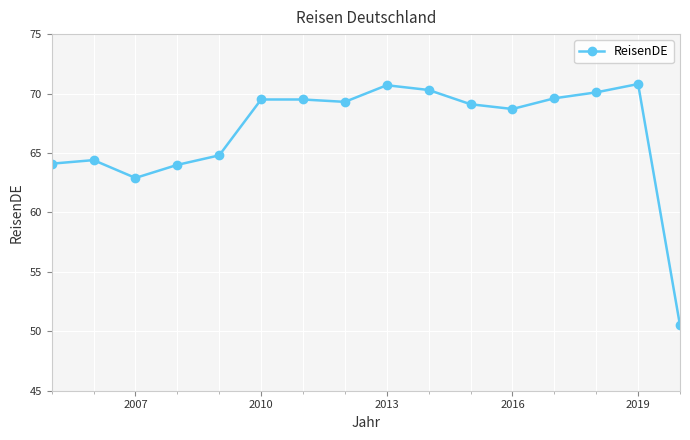

What is the minimum value shown in the chart?

50.5